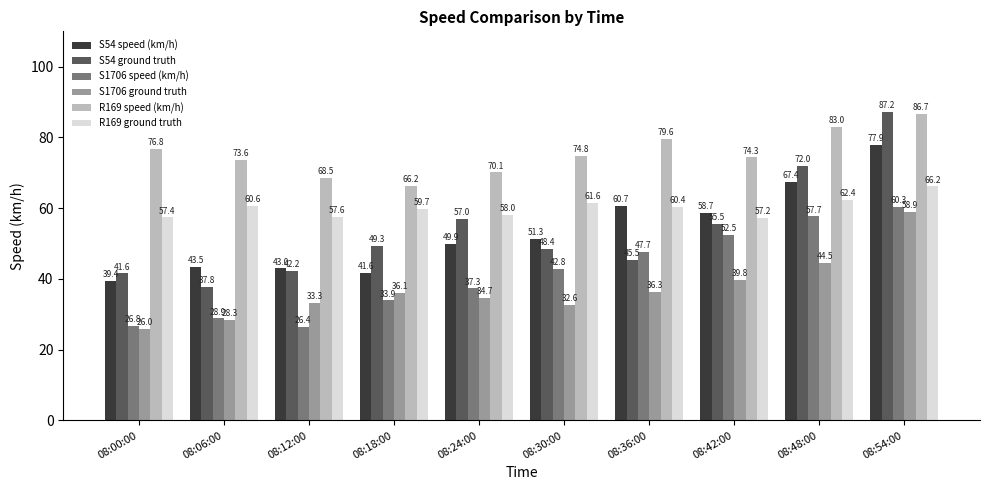

What is the sum of all S1706 speed (km/h) values?

414.4